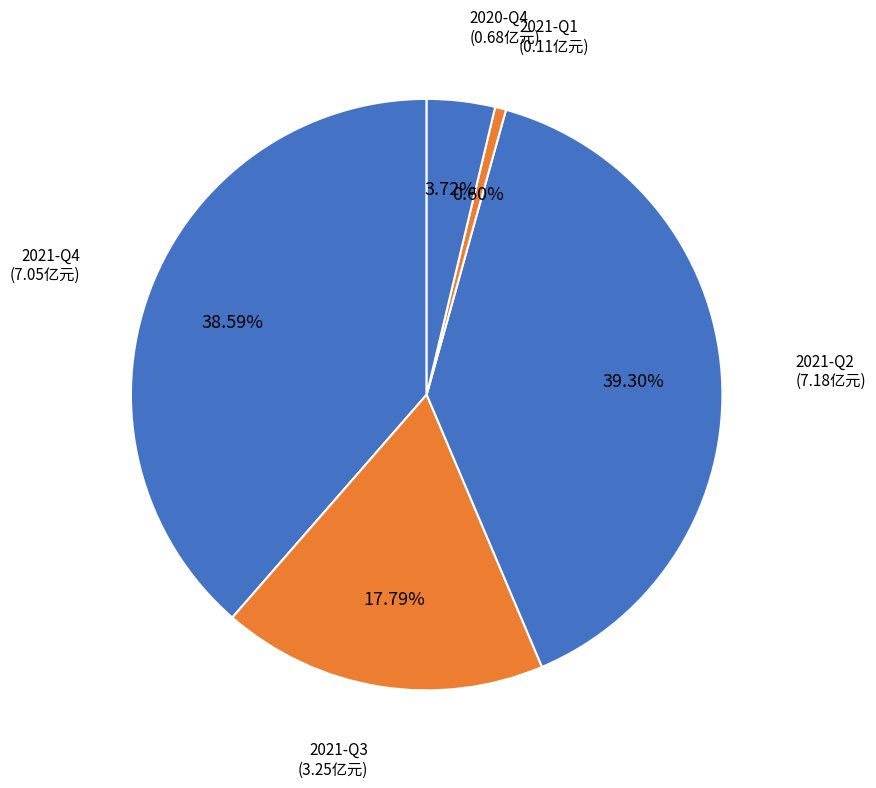

Count the number of slices in the pie.

5